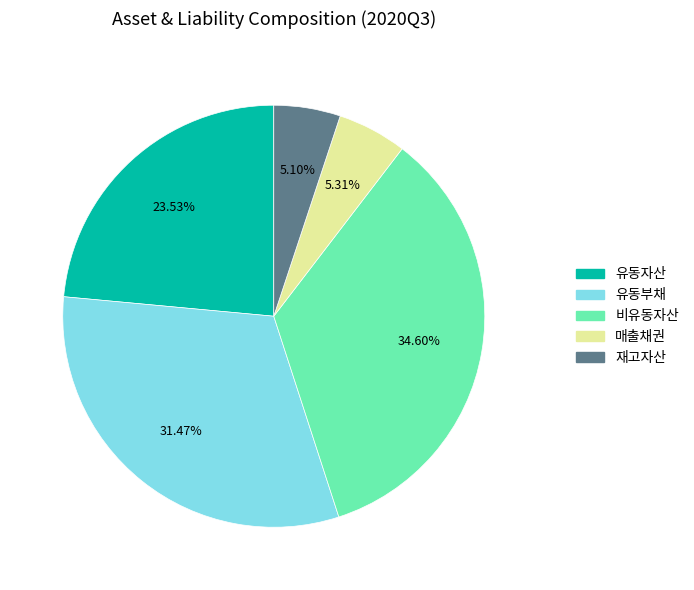

True or false: 비유동자산 accounts for 35% of the total.

True